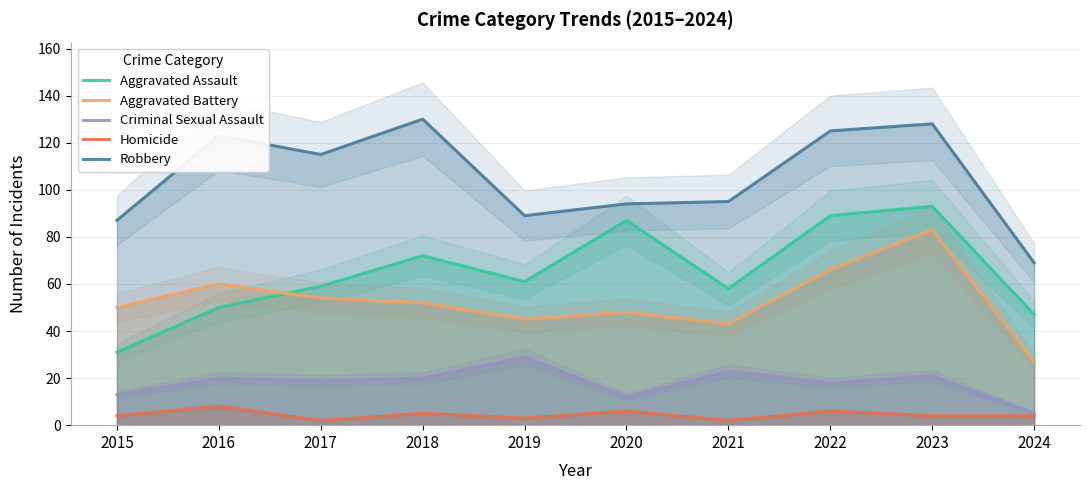

At which category is the sum across all series the highest?

2023